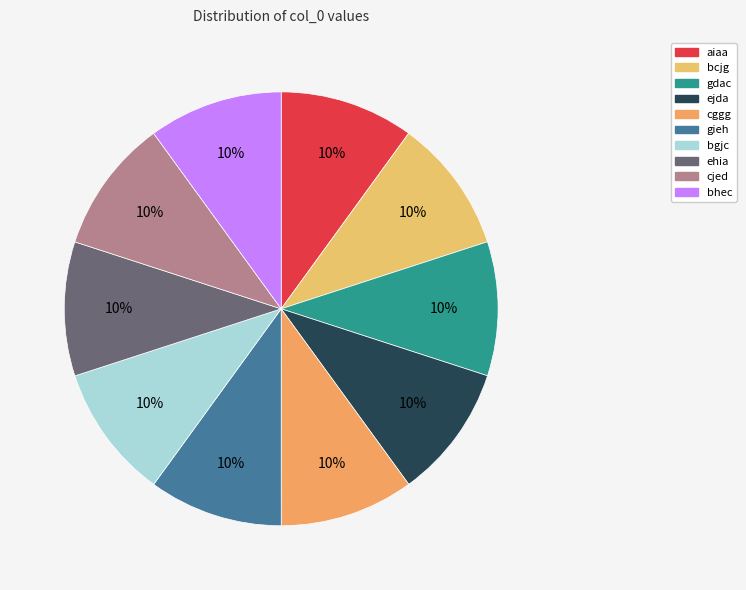

Is there any slice that represents more than half of the pie?

No